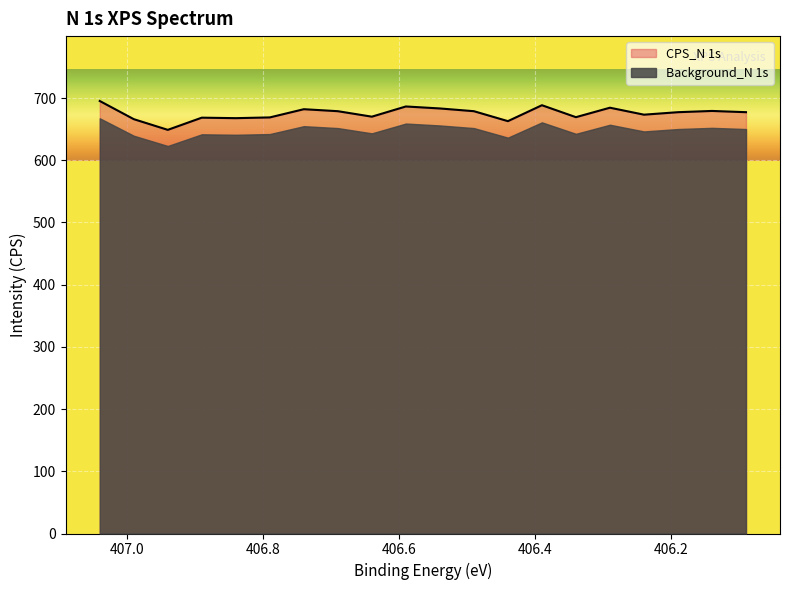

How many interior local valleys (lower than both neighbors) does the data have?

6